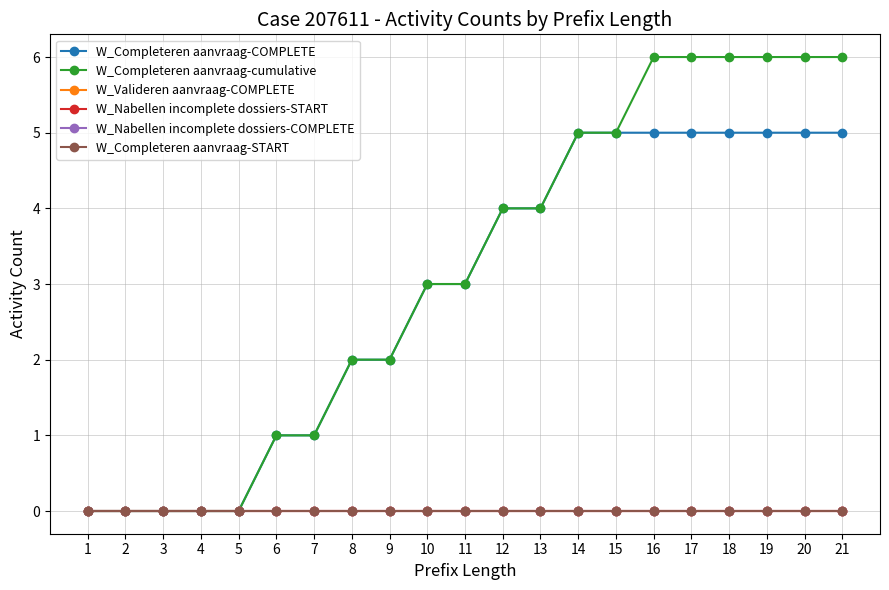

Which series has the largest total across all categories?

W_Completeren aanvraag-cumulative